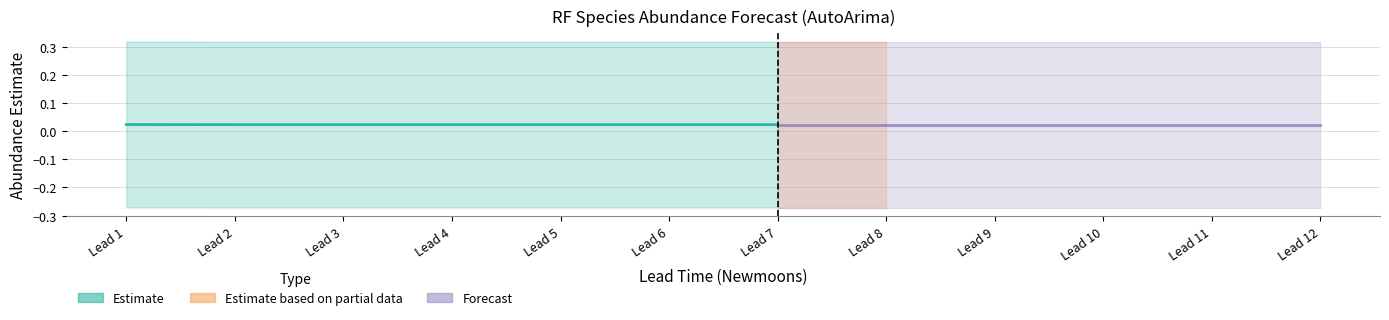

Which category has the highest value across all series?

1